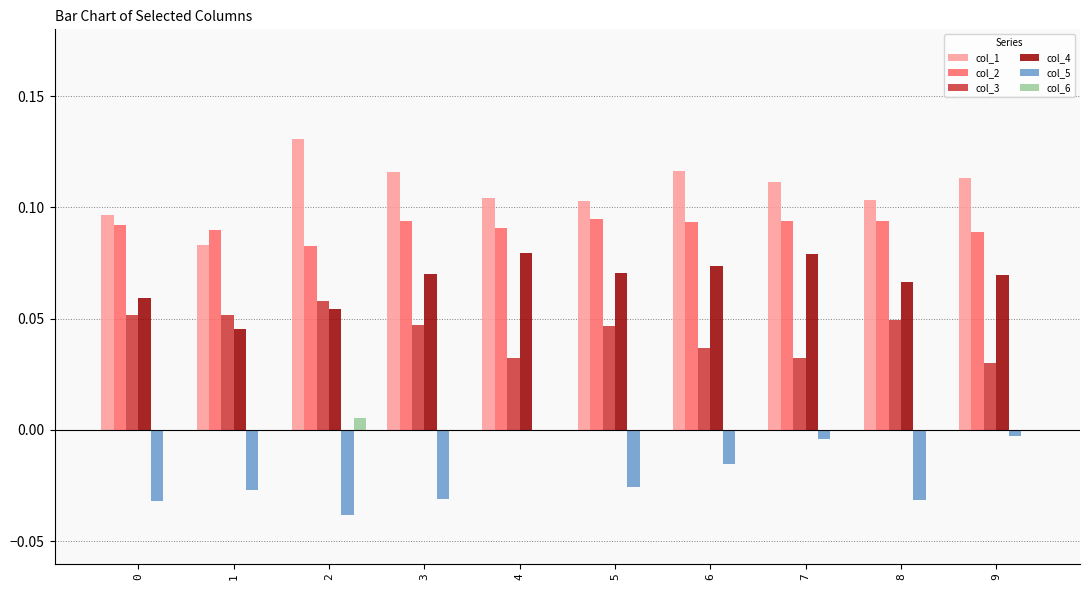

Is it true that col_2 equals 0.0 at 5?

False